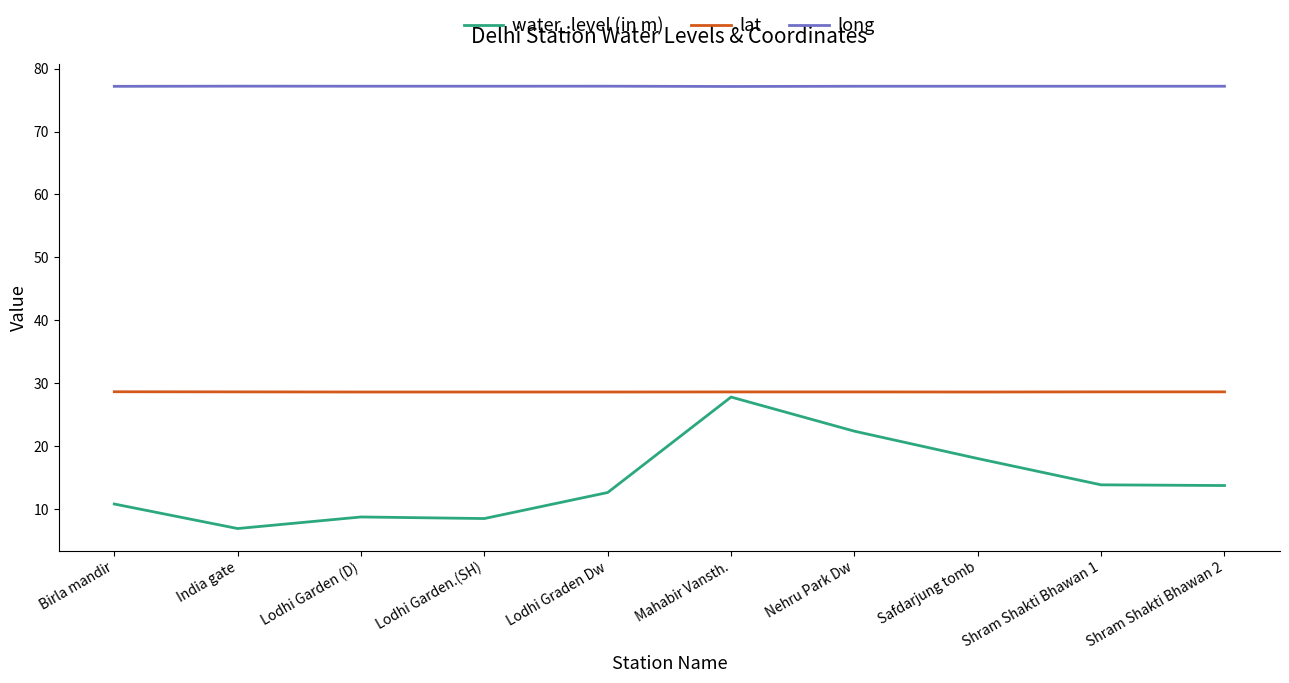

The value of lat at Safdarjung tomb is 28.6. True or false?

True